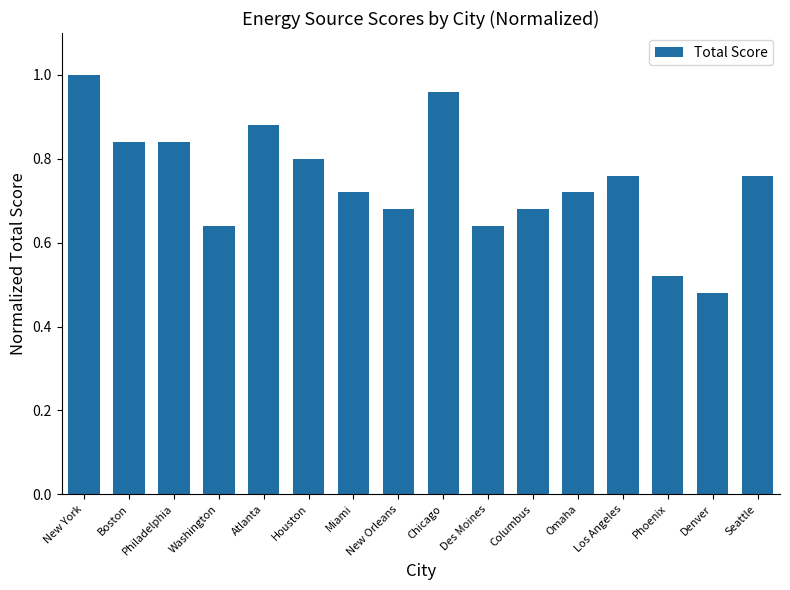

What is the label of the 3rd bar from the right?

Phoenix